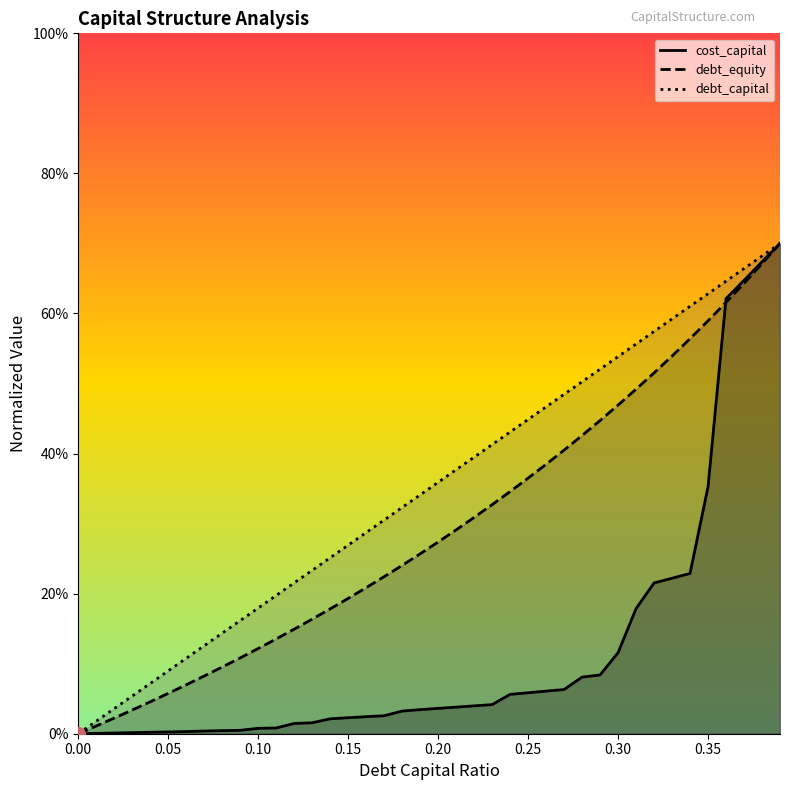

The value of debt_equity at 0.13 is 0.2. True or false?

True